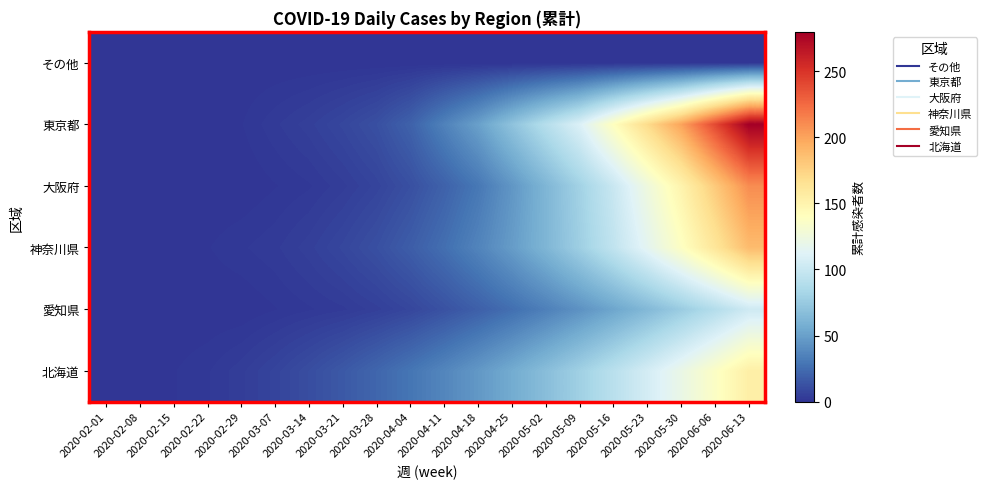

At which category does the chart reach its minimum across all series?

2020-02-01